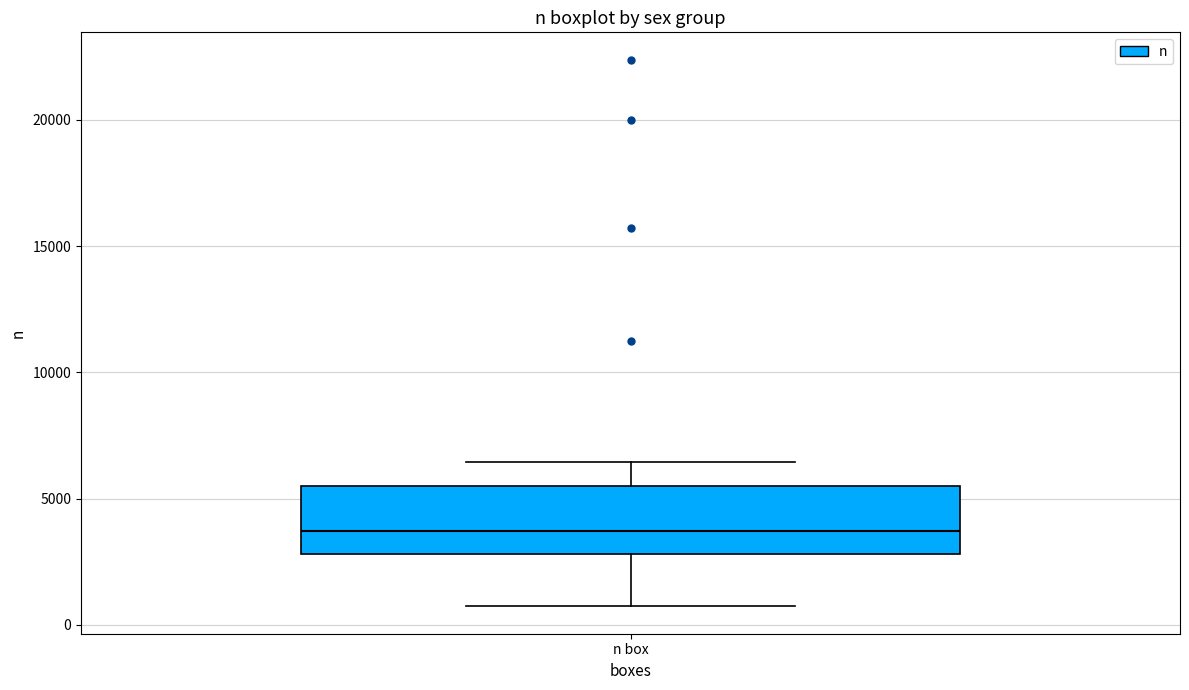

Transcribe this box plot: give where the median line is, the range the box spans, and where the two whiskers end, as read against the y-axis. The values are not printed on the chart, so give them approximately, as read against the axis.

median 3500, box 3000 to 5500, whiskers 500 to 6500